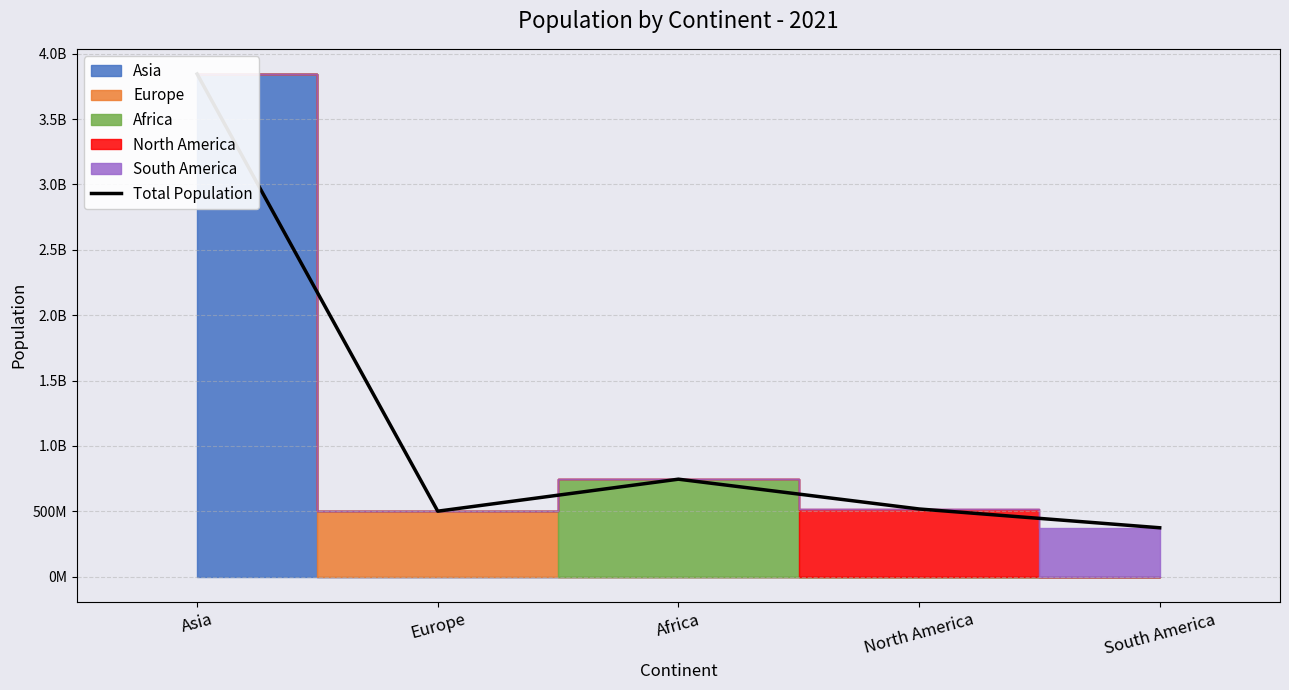

Are the bars grouped side by side (vs. stacked)?

No